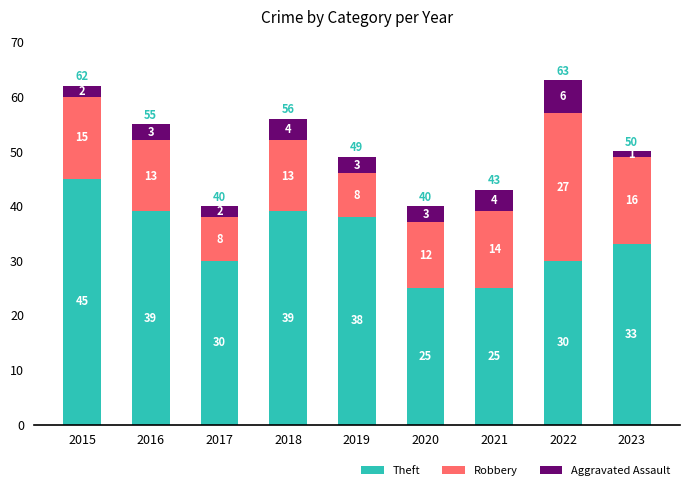

Reading right to left, transcribe the values for Theft.

2023=33	2022=30	2021=25	2020=25	2019=38	2018=39	2017=30	2016=39	2015=45